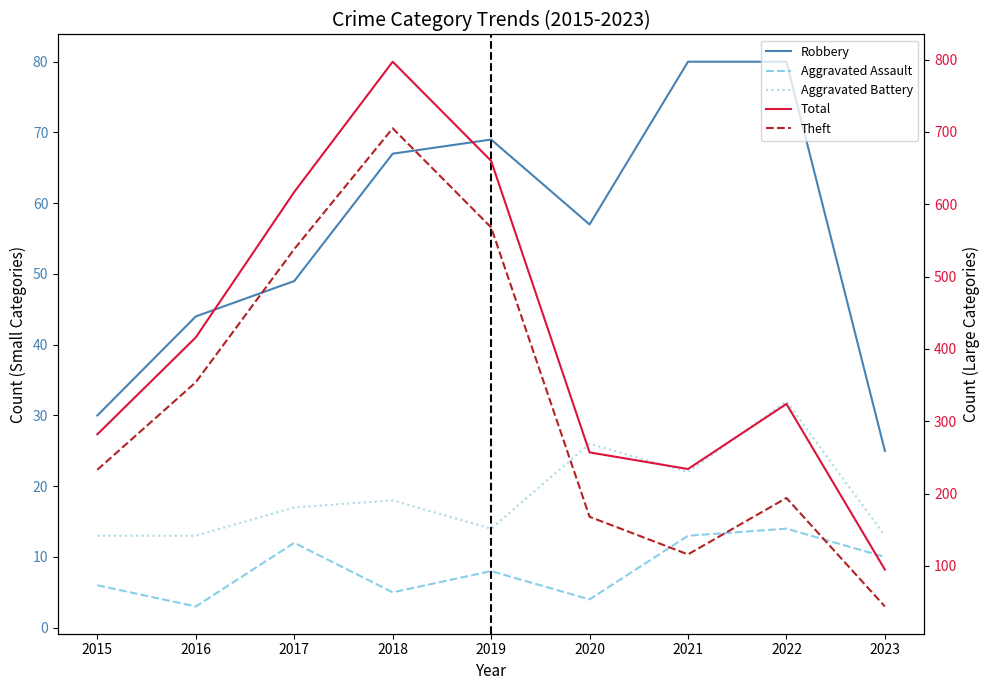

At which category is the sum across all series the highest?

2018